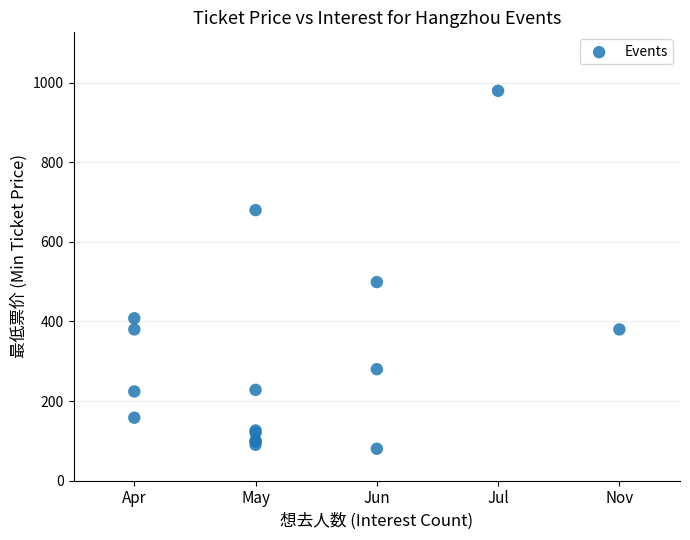

What Y value in the scatter plot is closest to 530?

499